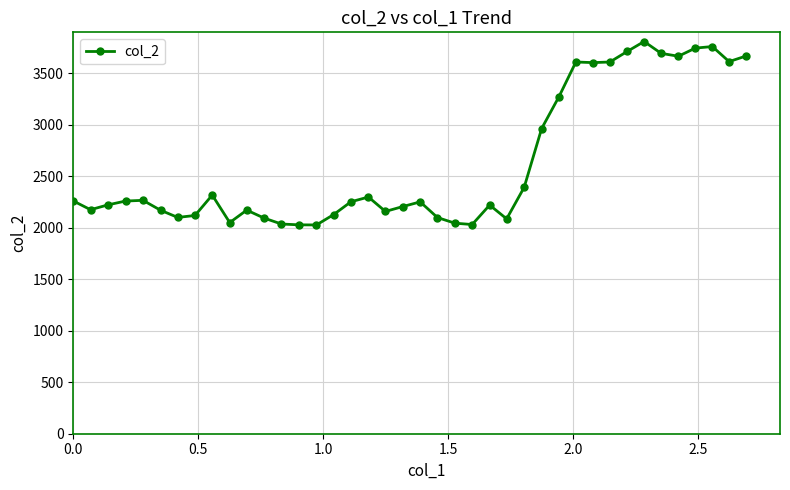

True or false: there are more than 2 points higher than both neighbors.

True